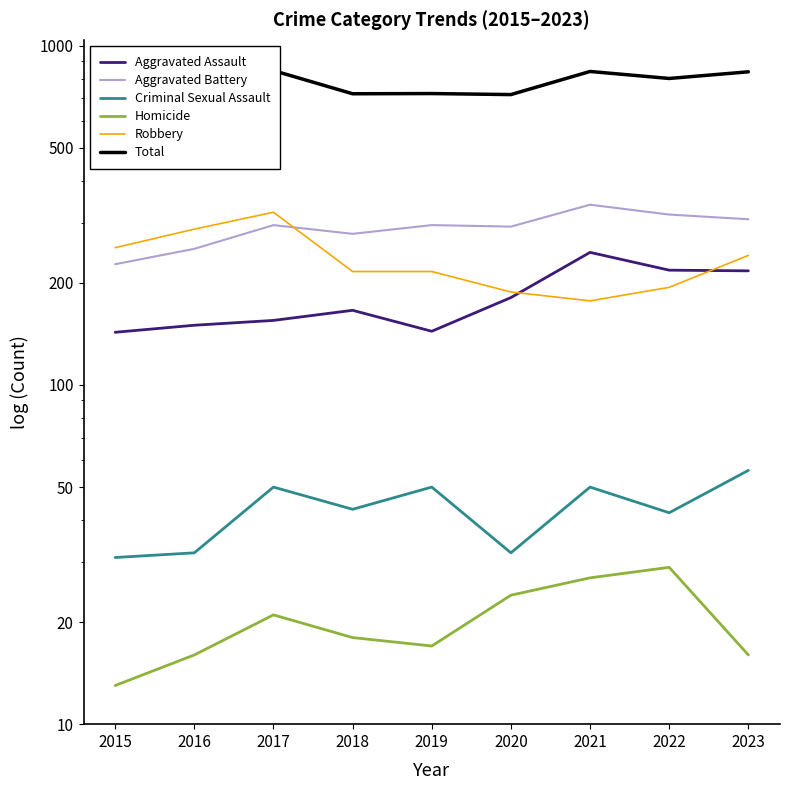

True or false: Criminal Sexual Assault has more than 1 points higher than both neighbors.

True